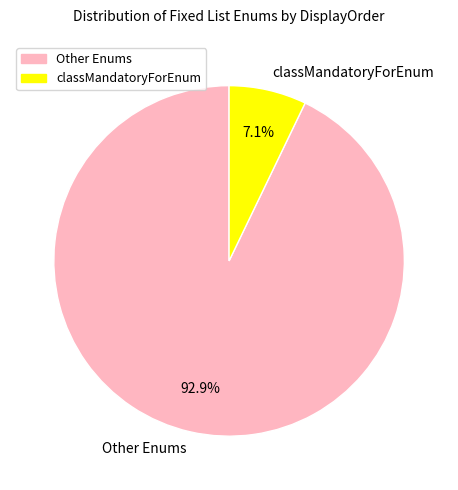

Rank the categories by value from lowest to highest.

classMandatoryForEnum, Other Enums